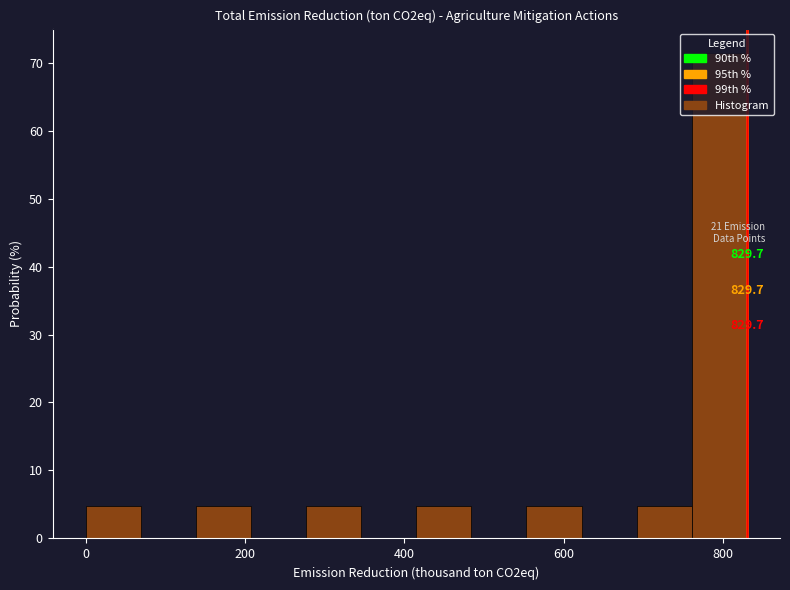

Around what value on the x-axis is the tallest bar? Give the approximate position of its centre, as read against the axis.

800